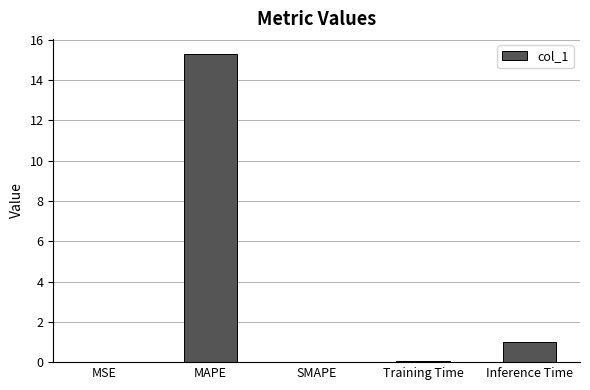

The value at Training Time is 0.1. True or false?

True